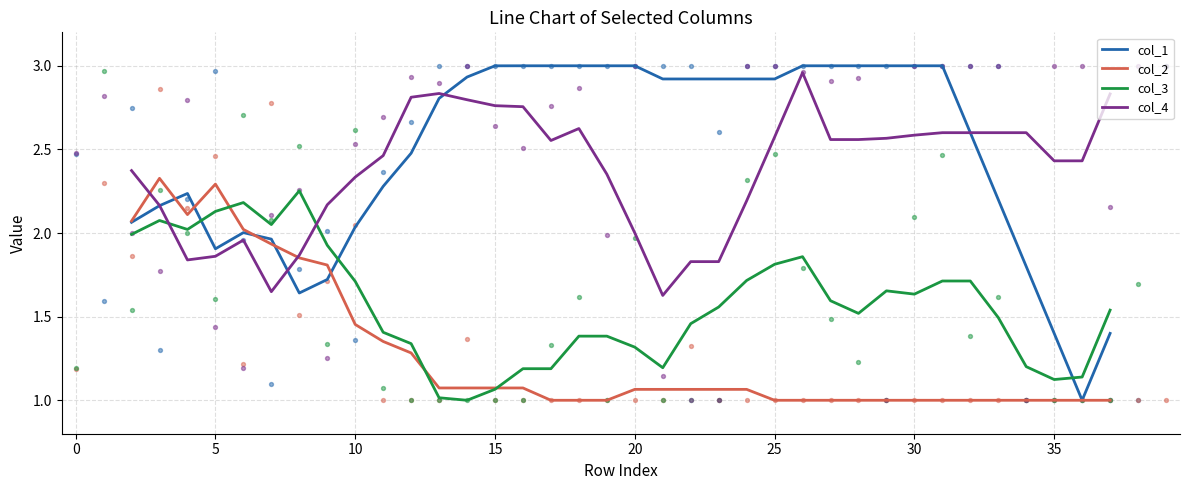

True or false: col_3 has a value of 1.5 at 35.

False